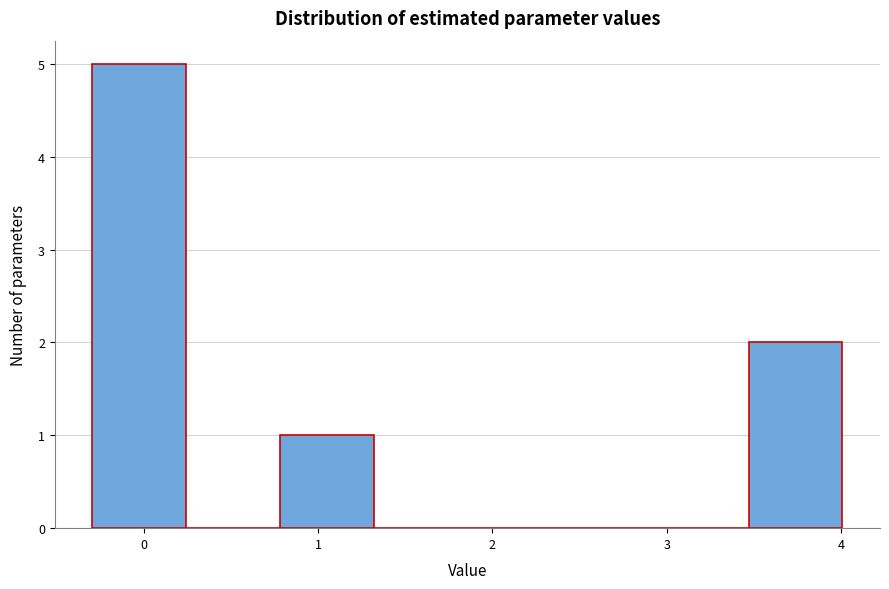

Over which range of the x-axis is the bar tallest?

-0.3 to 0.2